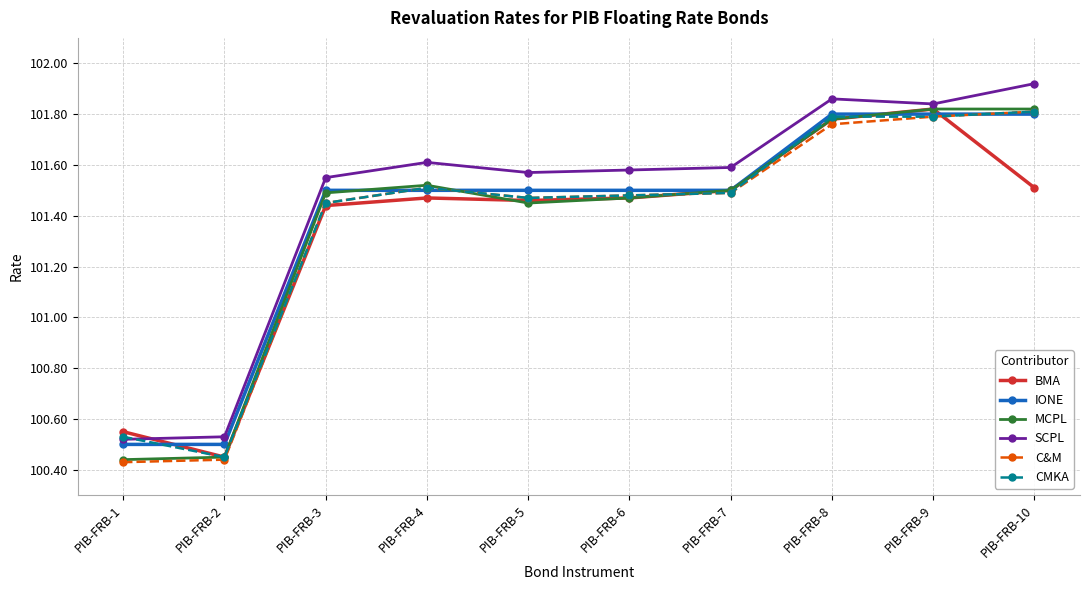

True or false: C&M has more than 0 interior local peaks.

True